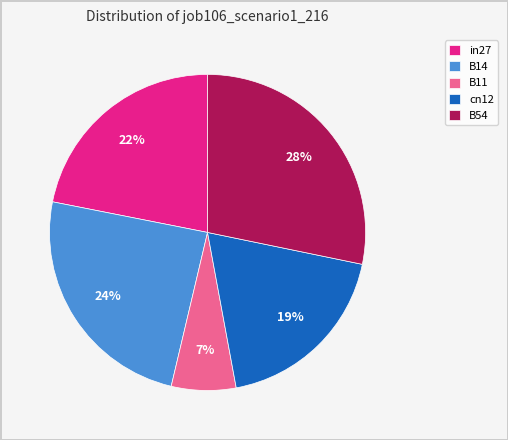

To the nearest percent, what is the average slice percentage?

20%